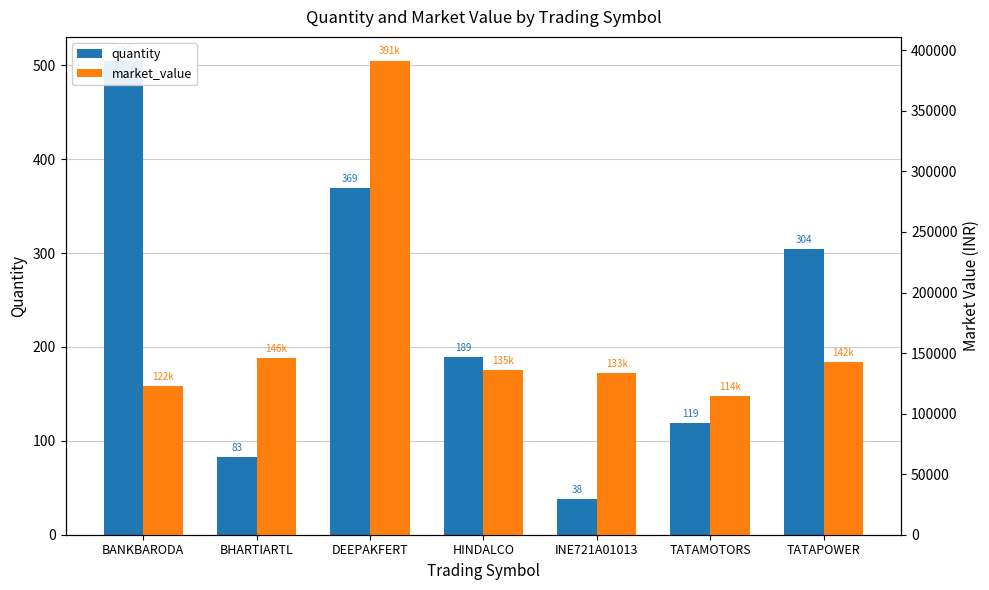

What is the difference between the second highest and minimum values in the quantity series?

331.0